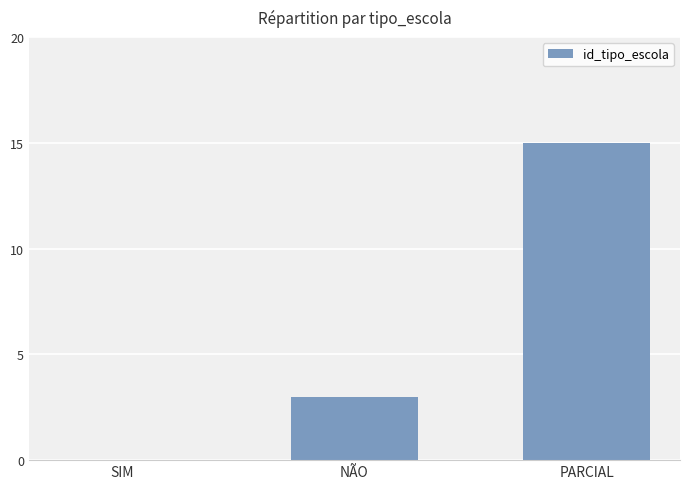

The chart shows a value of 5 at SIM. True or false?

False